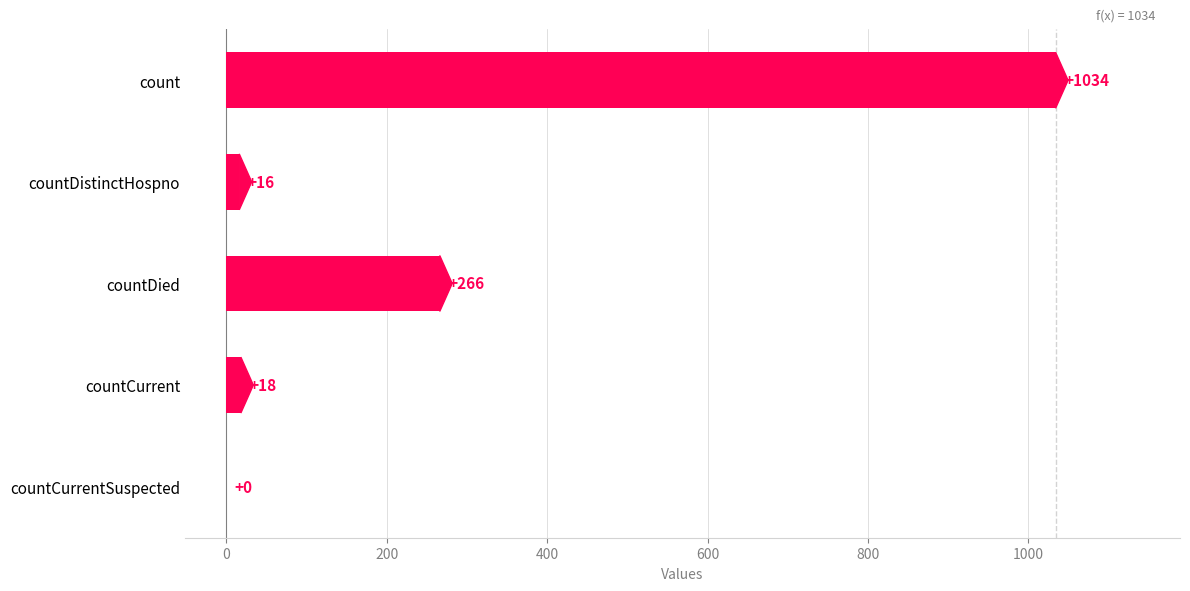

Is it true that the value at count is 1034?

True